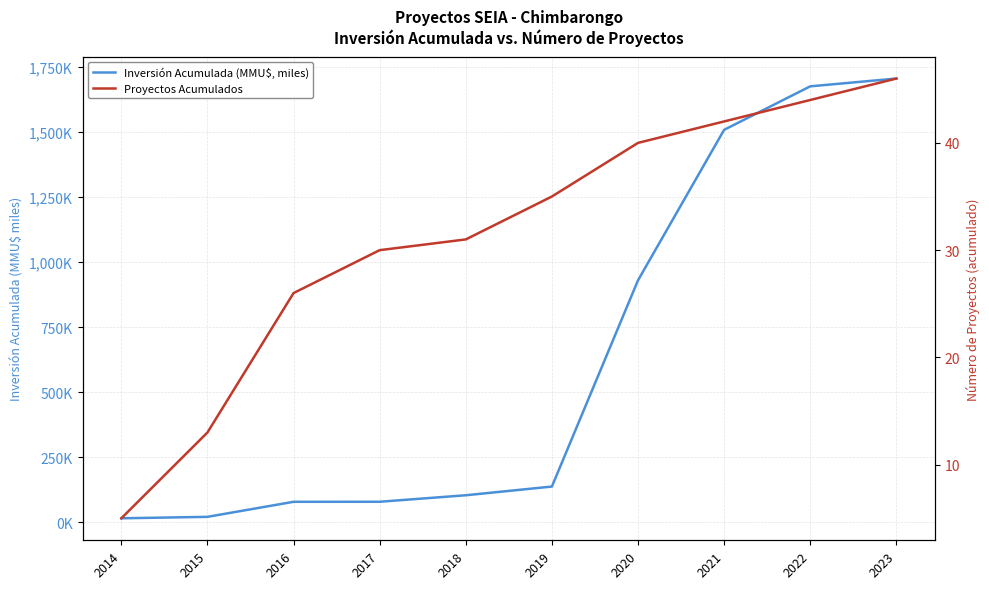

Reading left to right, what are all the values shown in this chart?

Inversión Acumulada (MMU$, miles): 15.0	20.6	78.5	78.6	103.6	137.1	930.3	1509.1	1676.4	1706.4
Proyectos Acumulados: 5.0	13.0	26.0	30.0	31.0	35.0	40.0	42.0	44.0	46.0